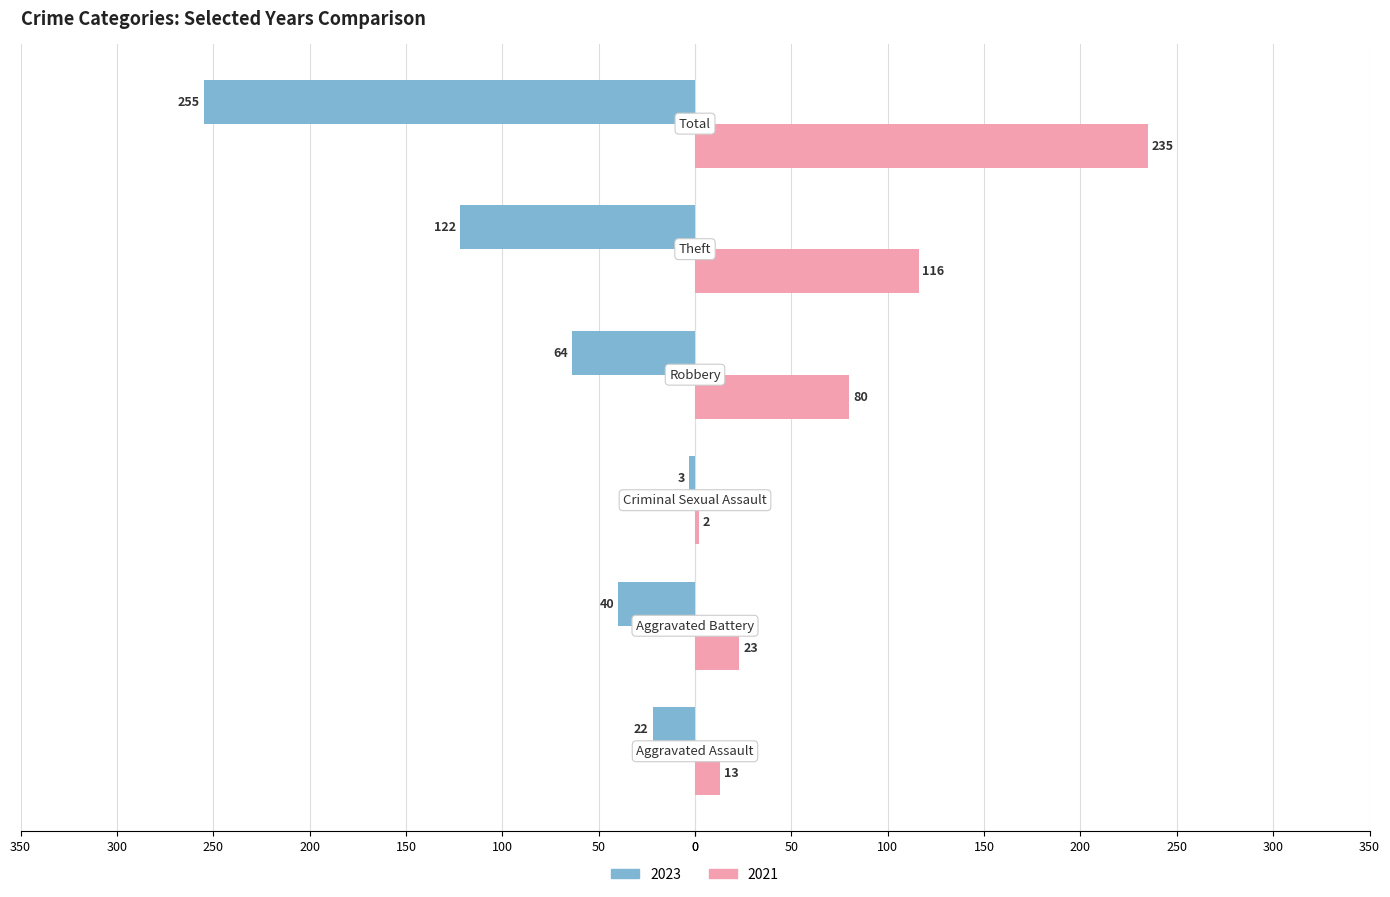

What are all the series names shown in the legend?

2023, 2021